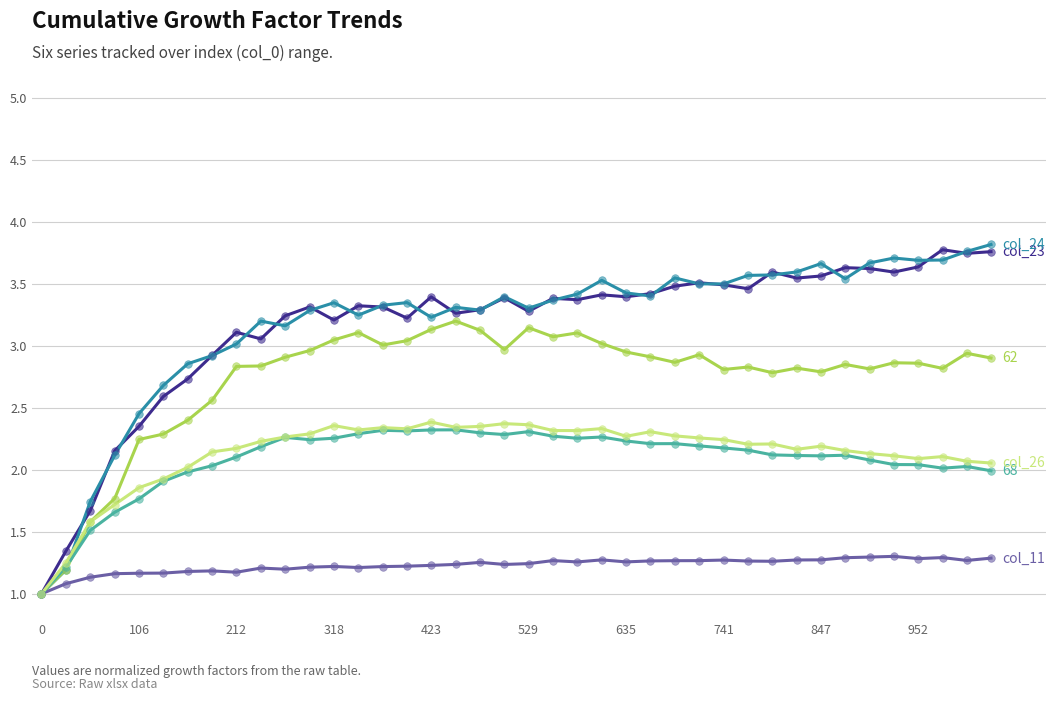

What is the smallest value displayed?

1.0